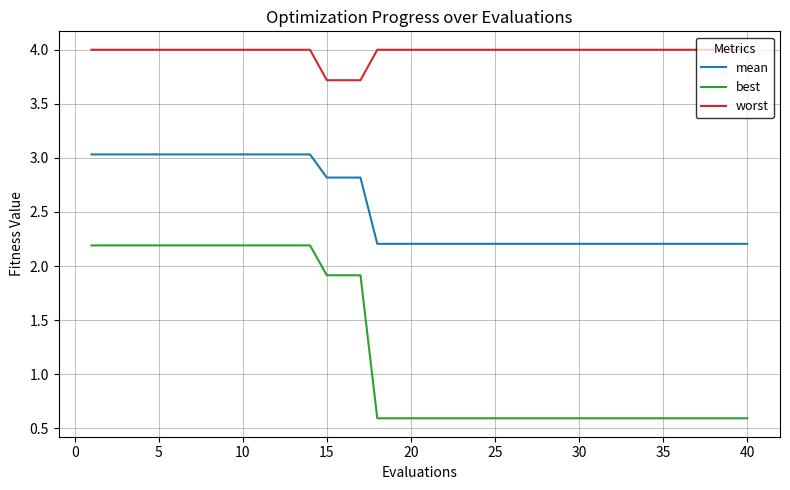

Which series has the largest total across all categories?

worst